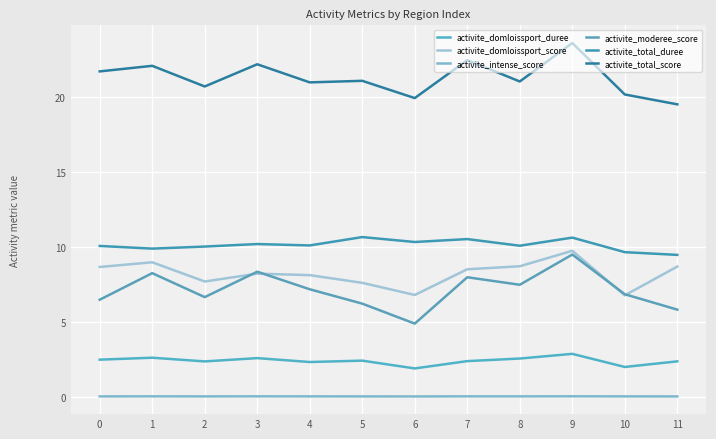

Does the chart display data point markers on the line(s)?

No